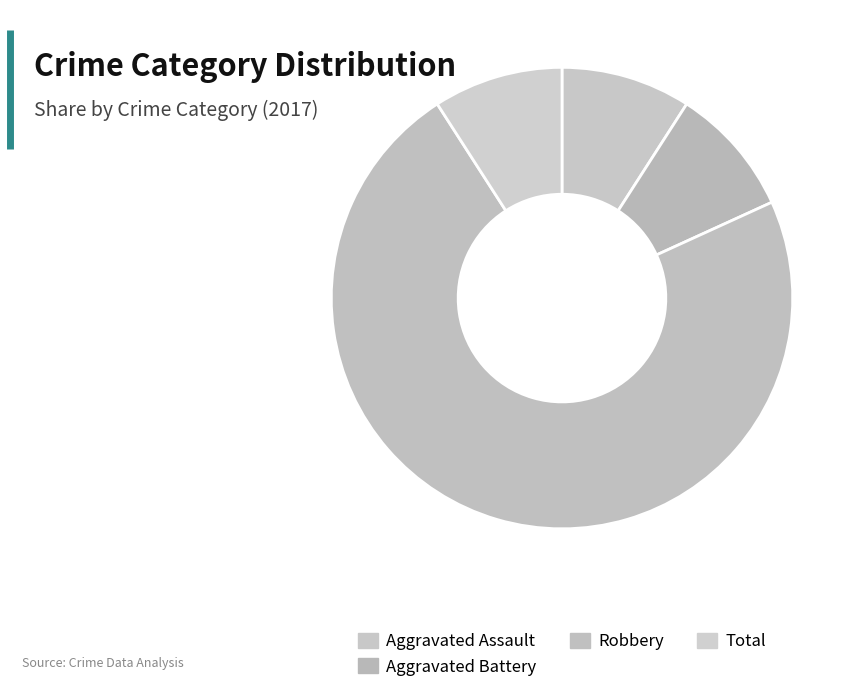

How many segments does this pie chart have?

4